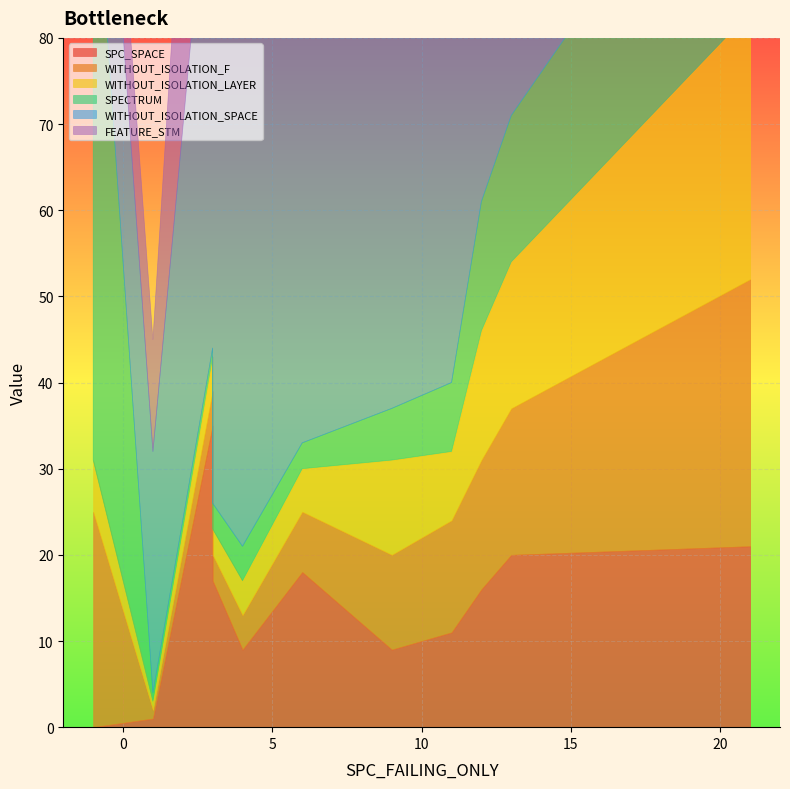

True or false: WITHOUT_ISOLATION_LAYER has a value of 0 at 1.

False